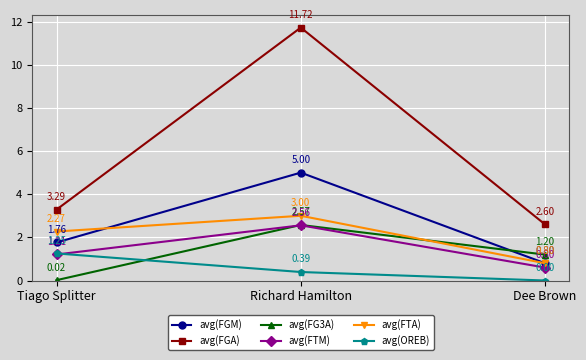

What is the difference between the second highest and minimum values in the avg(FG3A) series?

1.2